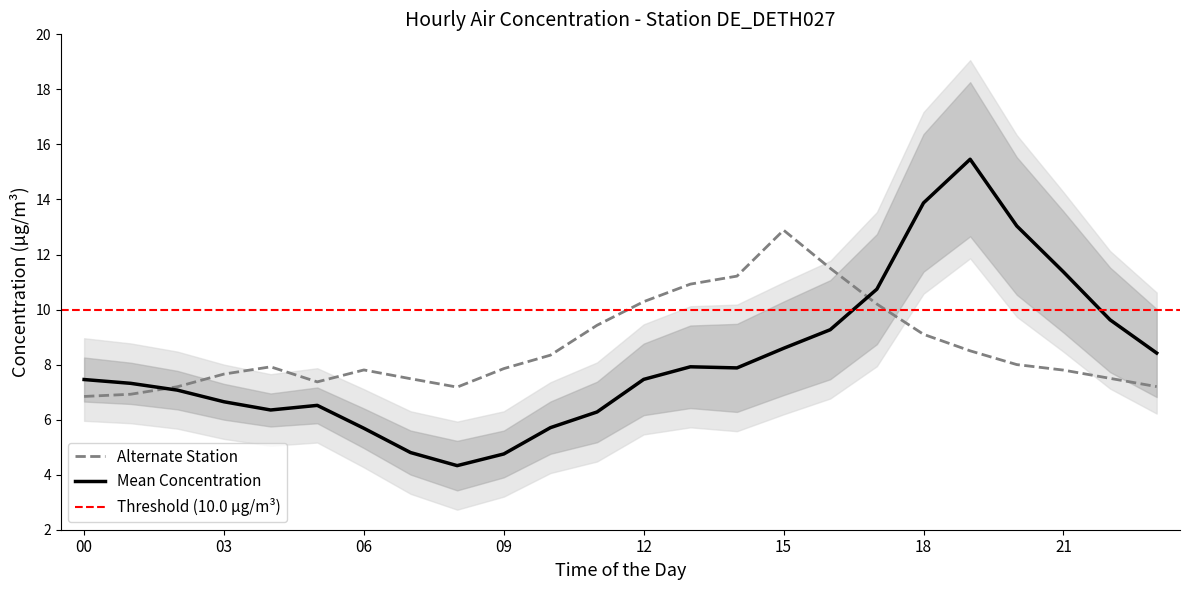

What is the sum of all Mean Concentration values?

196.6